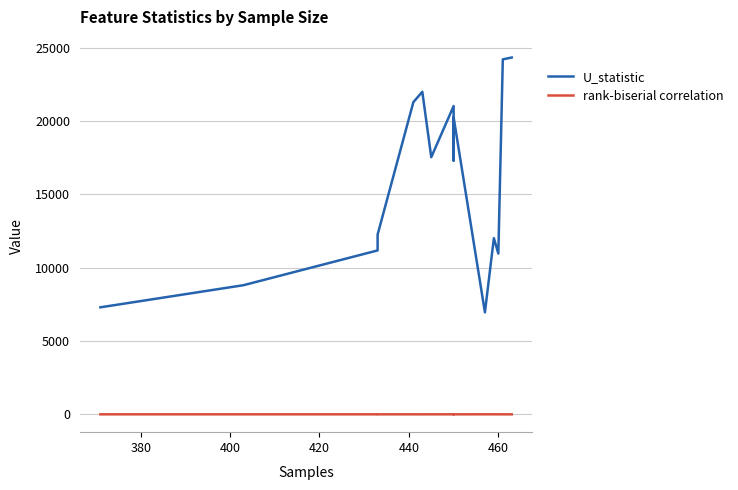

True or false: rank-biserial correlation and U_statistic cross at least once.

False